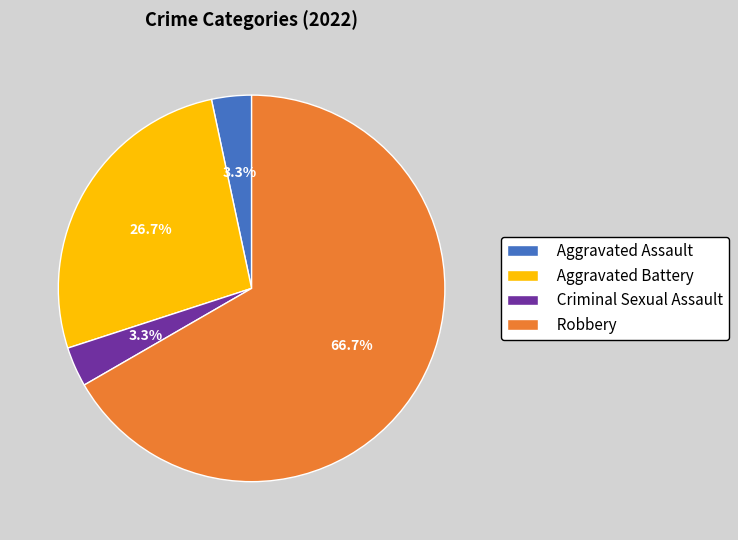

How much of the chart is everything except Aggravated Assault?

96.7%